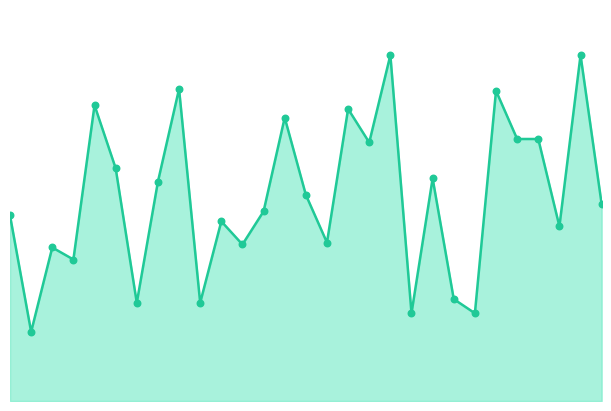

How many lines are shown in the chart?

1